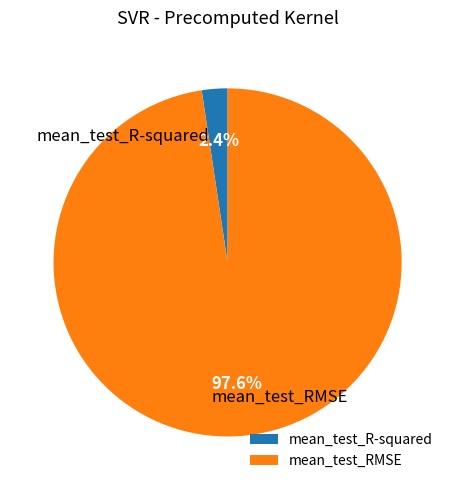

Count the number of slices in the pie.

2